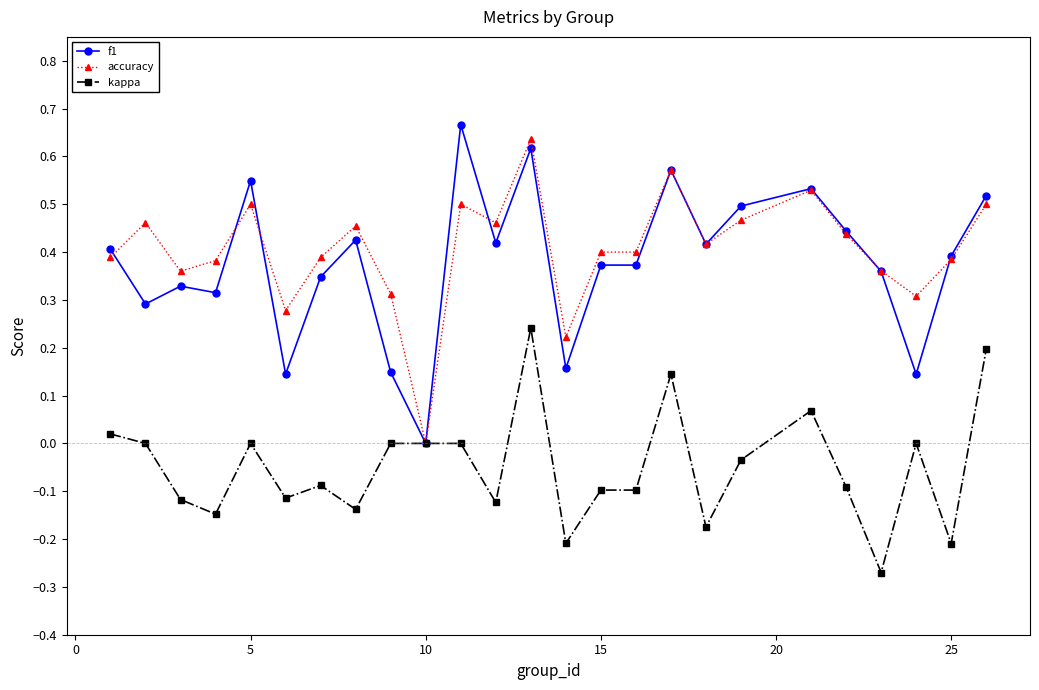

At which label does accuracy reach its minimum?

10